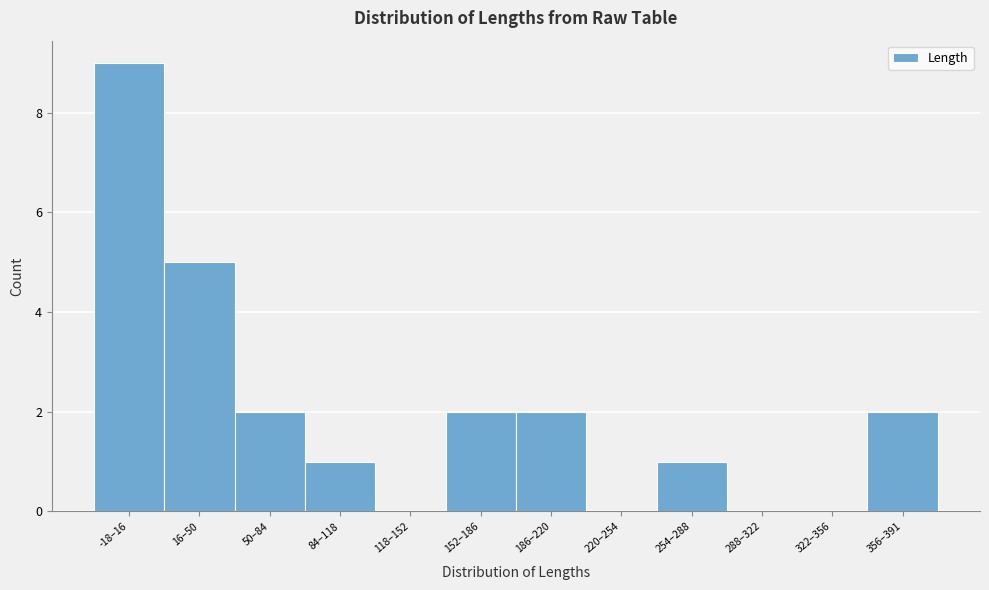

Reading left to right, what are all the values shown in this chart?

-18–16=9	16–50=5	50–84=2	84–118=1	118–152=0	152–186=2	186–220=2	220–254=0	254–288=1	288–322=0	322–356=0	356–391=2